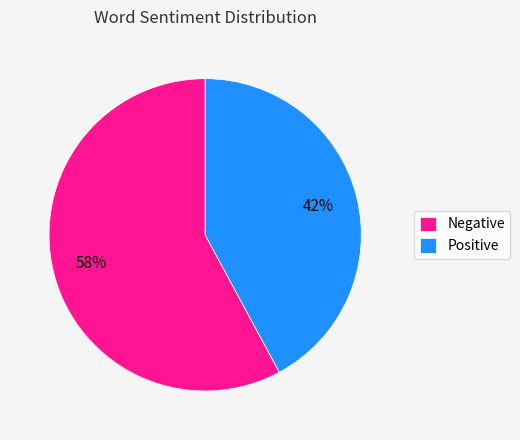

Which slice is the largest?

Negative